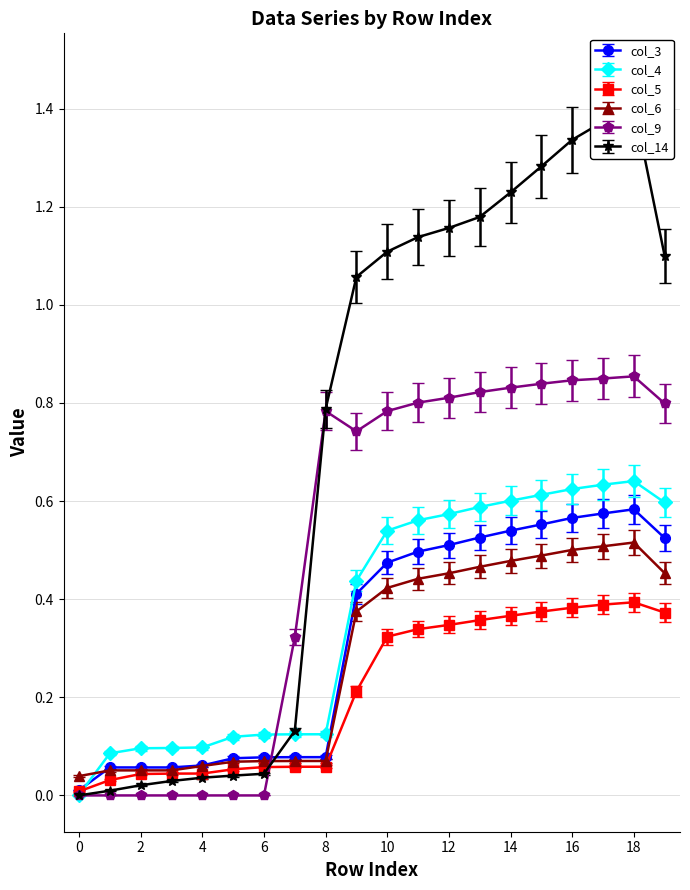

True or false: col_4 and col_6 cross at least once.

True